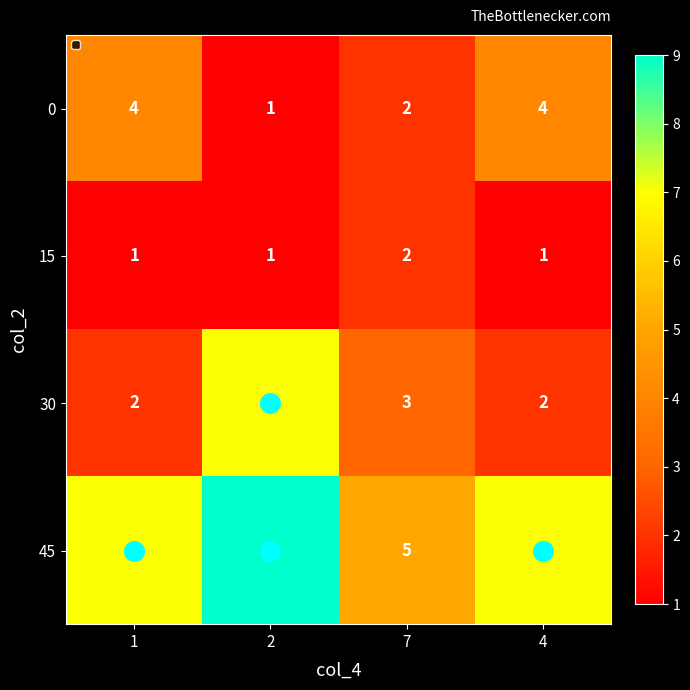

What is the total value across all series at 4?

14